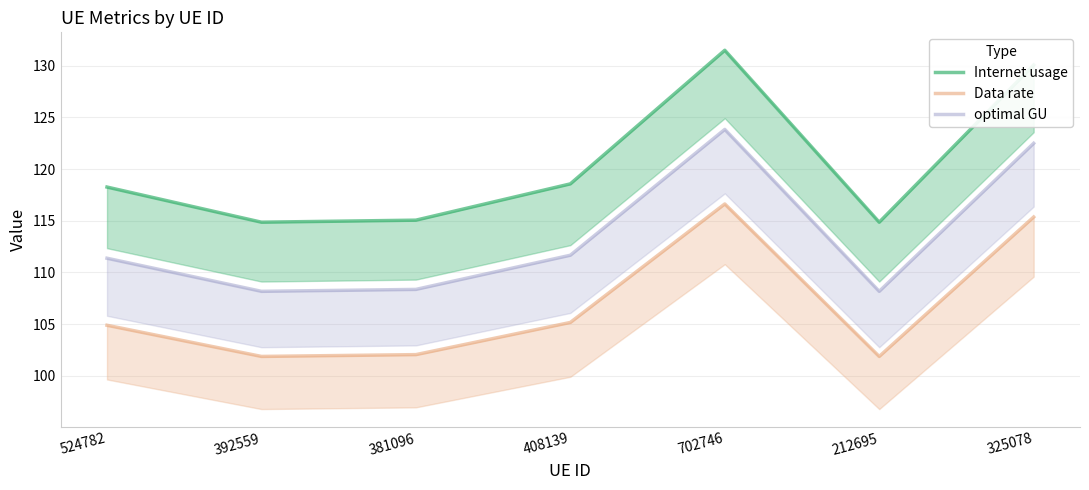

Reading left to right, transcribe all the data shown in this chart.

Internet usage: 524782=118.3	392559=114.9	381096=115.1	408139=118.6	702746=131.5	212695=114.9	325078=130.1
Data rate: 524782=104.9	392559=101.9	381096=102.0	408139=105.2	702746=116.6	212695=101.9	325078=115.4
optimal GU: 524782=111.4	392559=108.2	381096=108.4	408139=111.7	702746=123.8	212695=108.2	325078=122.5